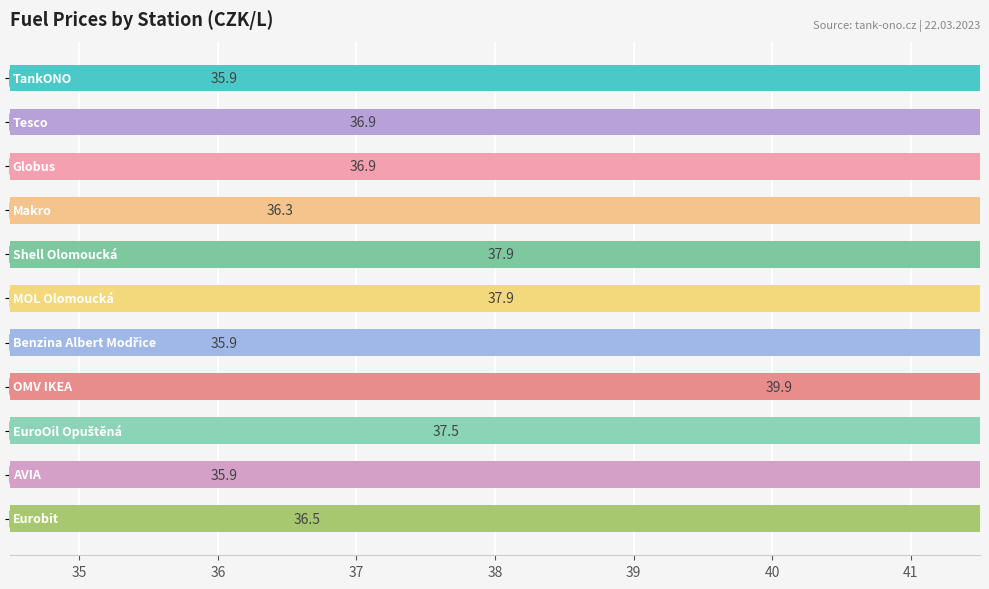

Is it true that the value at 10 is 36.5?

True